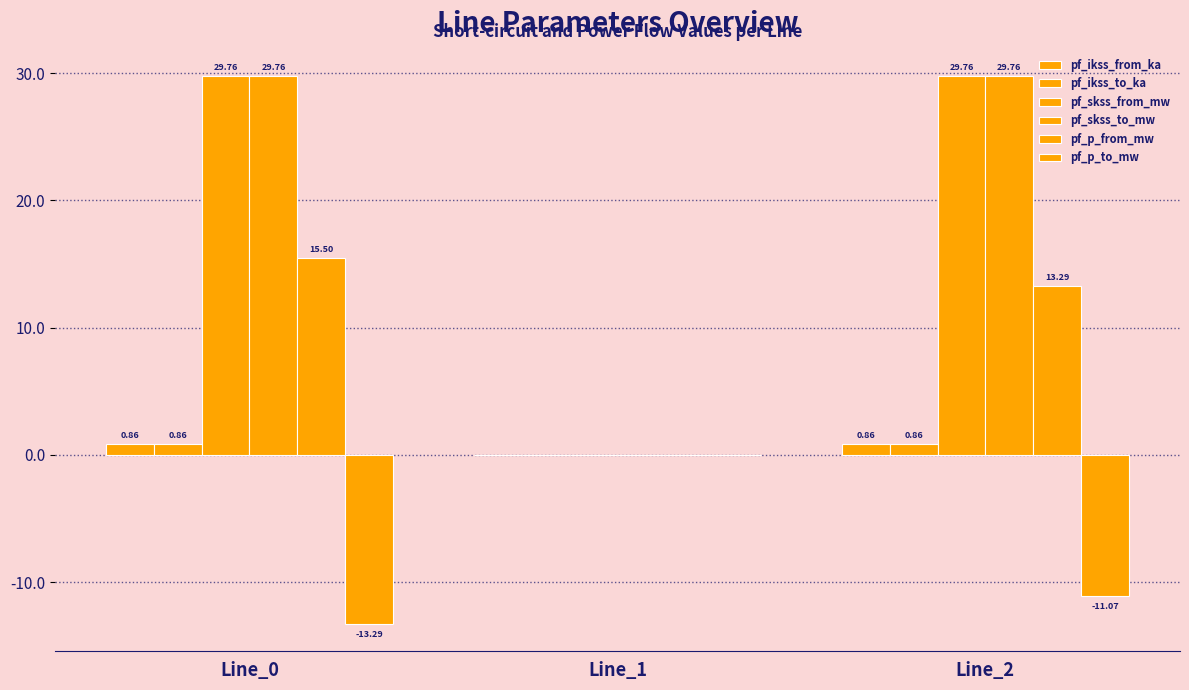

List the labels in order of pf_p_to_mw value, largest first.

Line_1, Line_2, Line_0